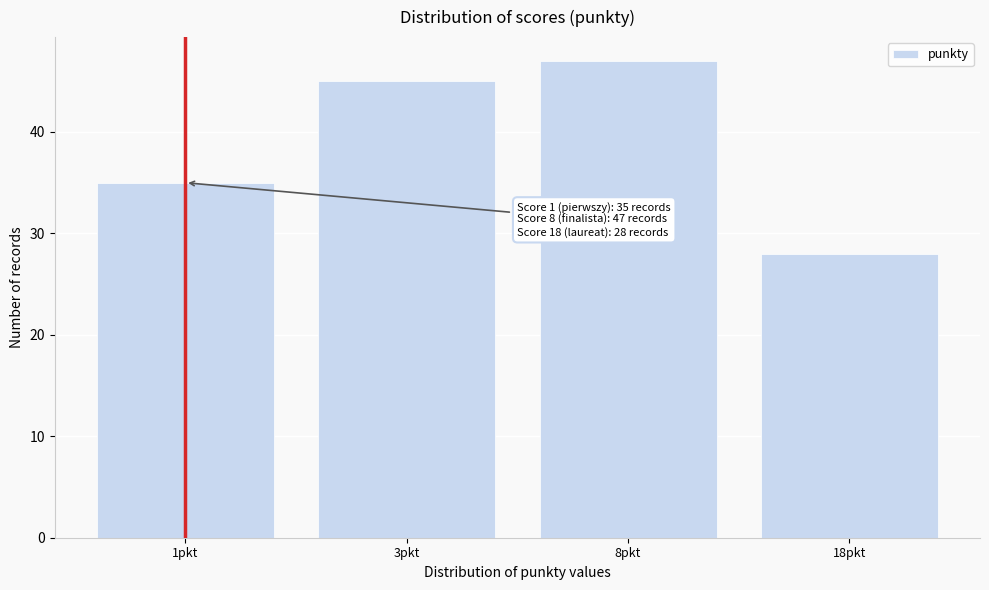

Reading left to right, extract all data points from this chart.

35	45	47	28